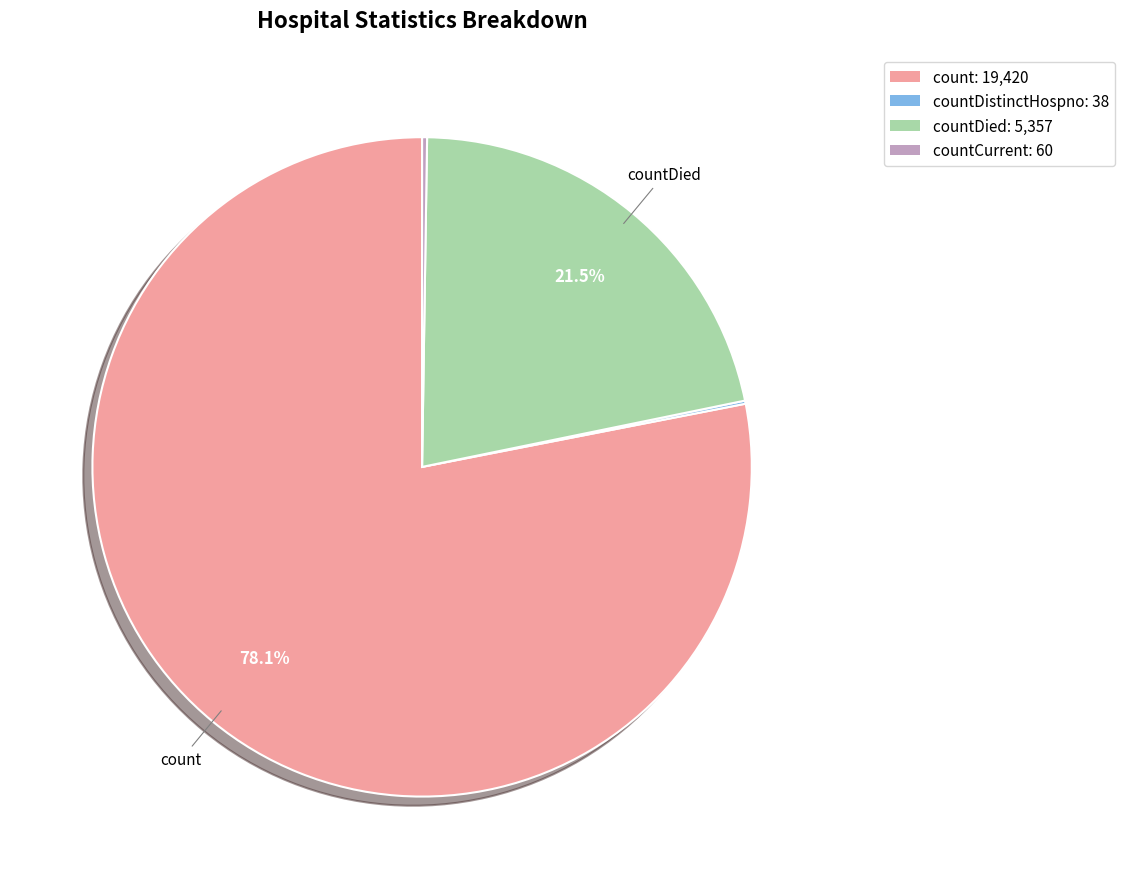

Is there any slice that represents more than half of the pie?

Yes